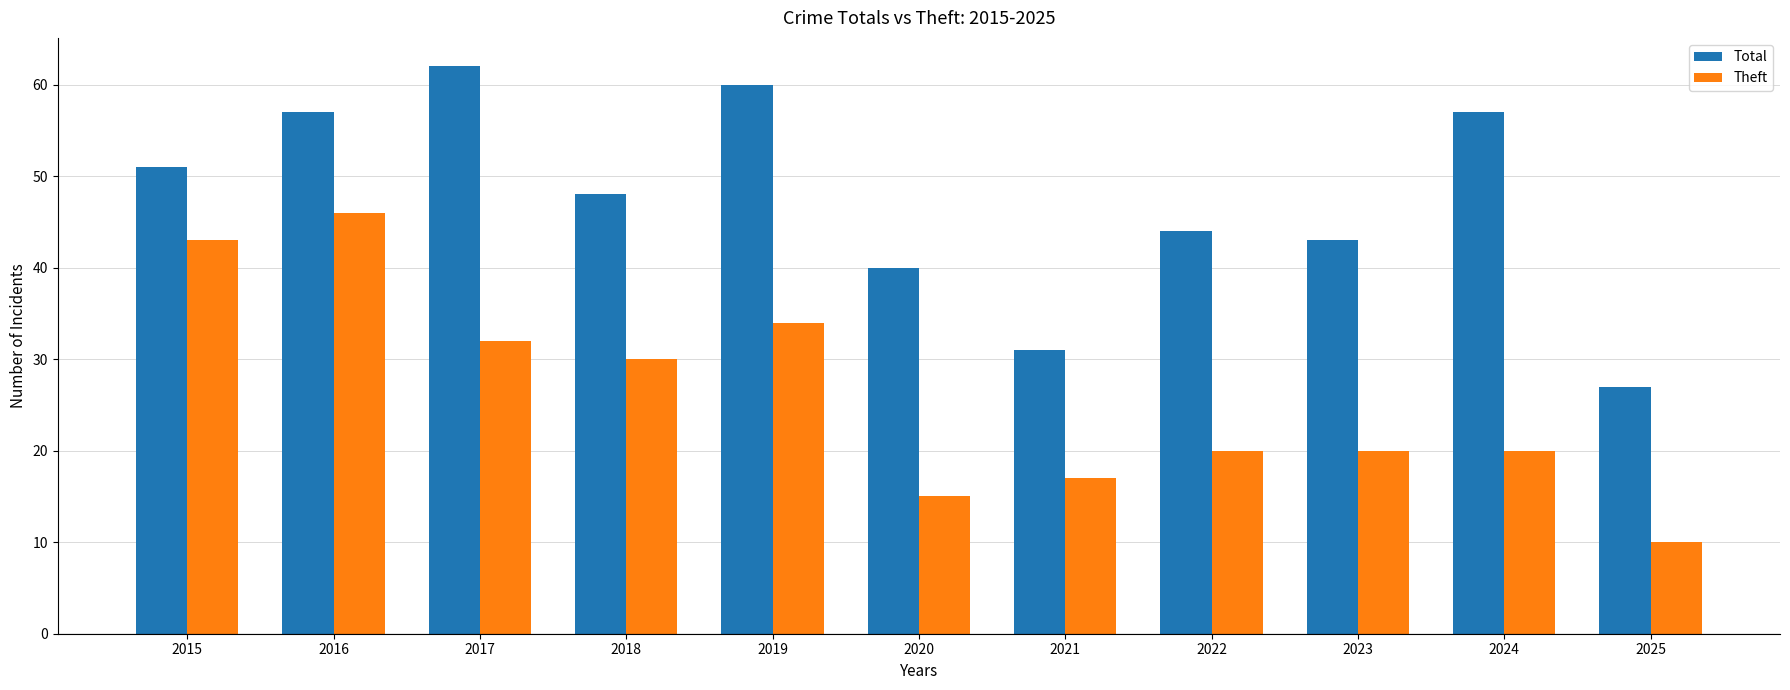

Where is Total nearest to the value 44?

2022